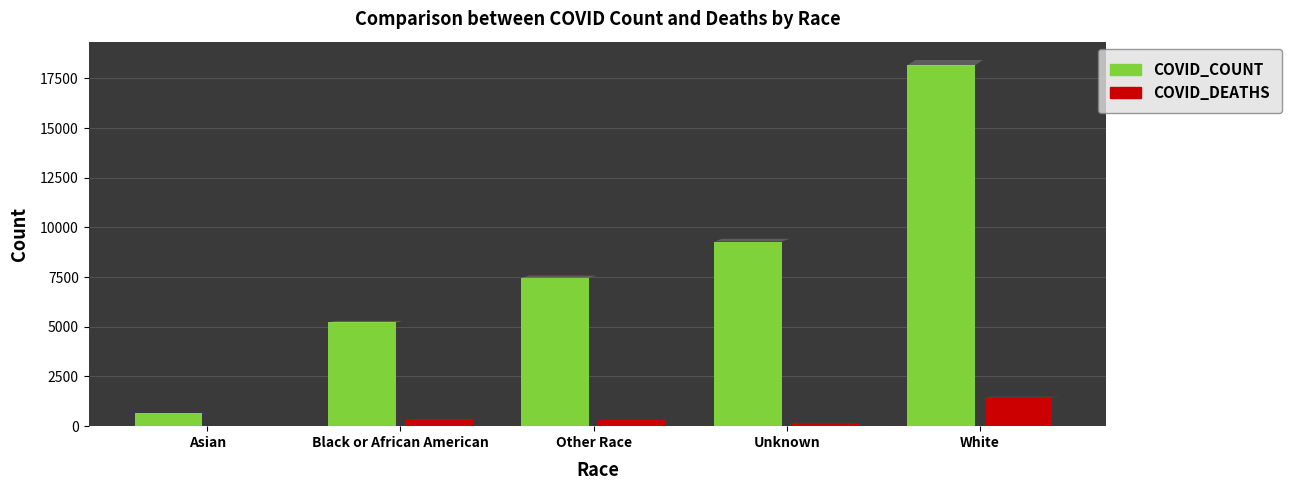

Which series changed the most between Other Race and Unknown?

COVID_COUNT